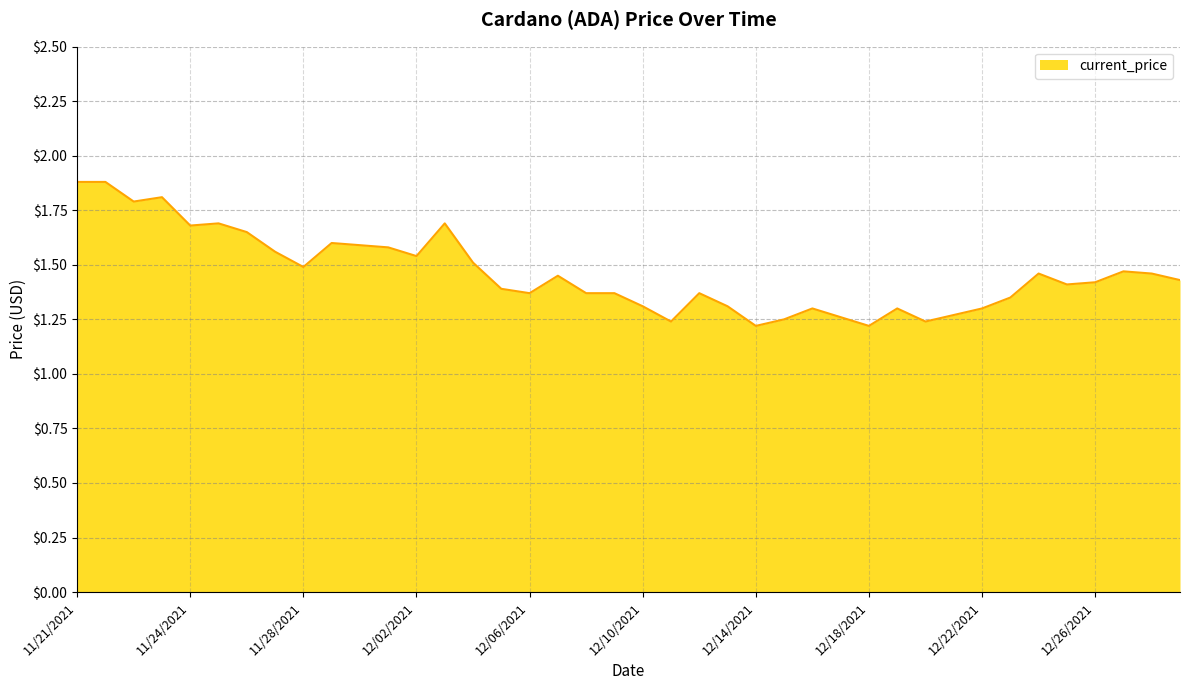

What is the maximum value shown in the chart?

1.9